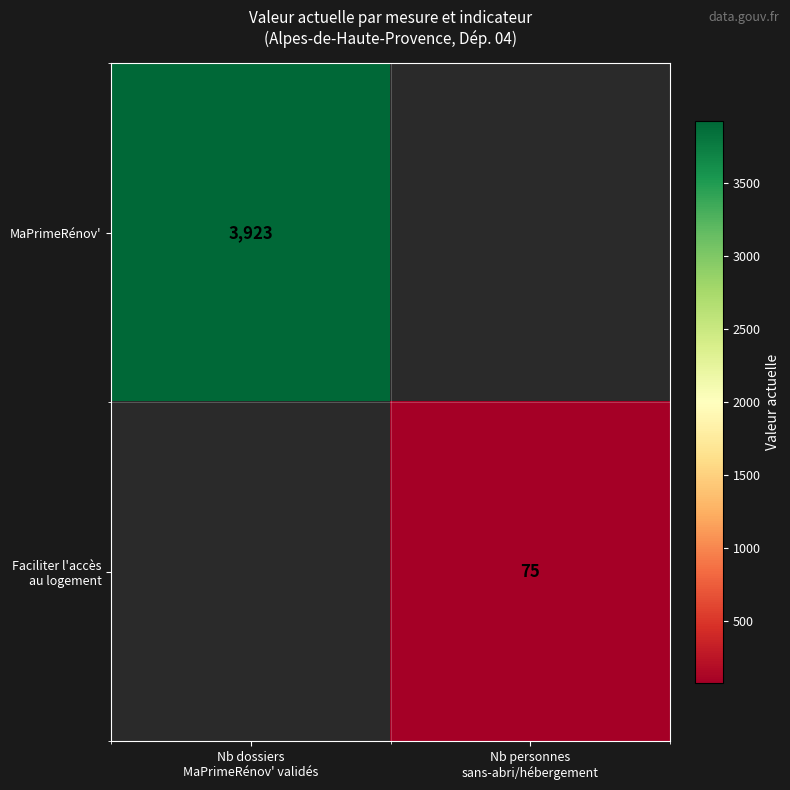

The Faciliter l'accès au logement series shows 75.0 at Nb personnes sans-abri/hébergement. True or false?

True